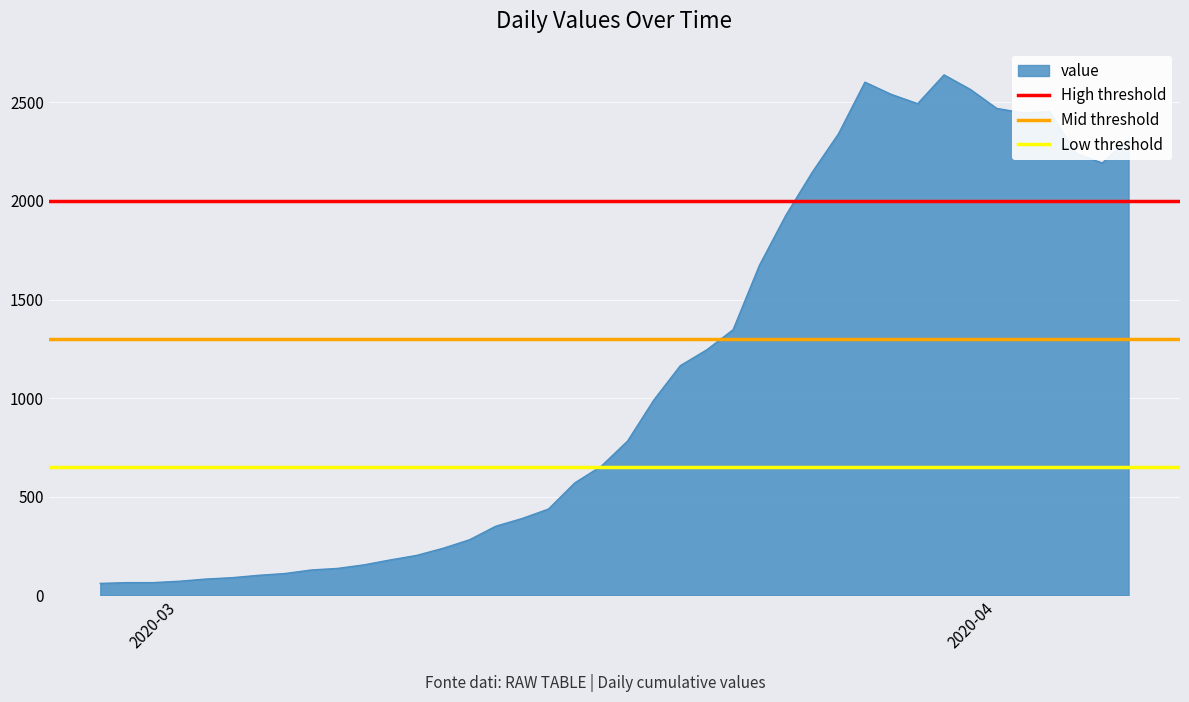

Which series has the largest total across all categories?

High threshold